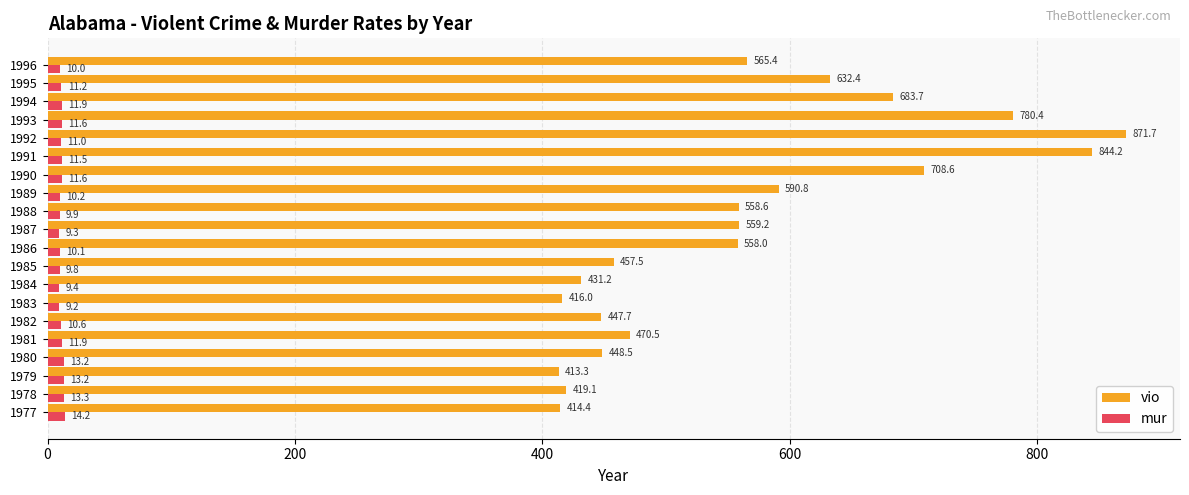

What is the greatest value displayed?

871.7